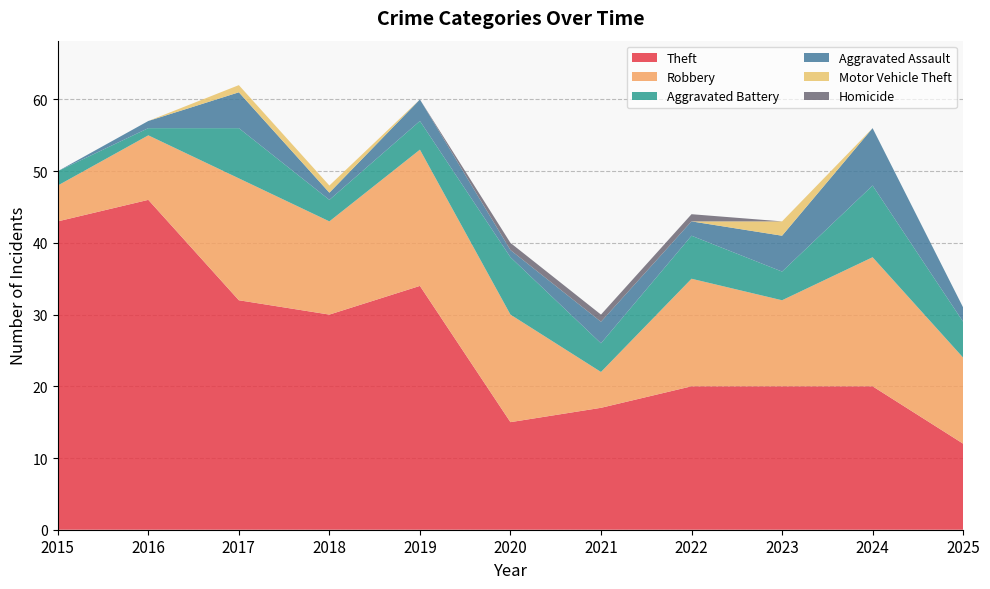

Reading left to right, transcribe all the data shown in this chart.

Theft: 2015=43	2016=46	2017=32	2018=30	2019=34	2020=15	2021=17	2022=20	2023=20	2024=20	2025=12
Robbery: 2015=5	2016=9	2017=17	2018=13	2019=19	2020=15	2021=5	2022=15	2023=12	2024=18	2025=12
Aggravated Battery: 2015=2	2016=1	2017=7	2018=3	2019=4	2020=8	2021=4	2022=6	2023=4	2024=10	2025=5
Aggravated Assault: 2015=0	2016=1	2017=5	2018=1	2019=3	2020=1	2021=3	2022=2	2023=5	2024=8	2025=2
Motor Vehicle Theft: 2015=0	2016=0	2017=1	2018=1	2019=0	2020=0	2021=0	2022=0	2023=2	2024=0	2025=0
Homicide: 2015=0	2016=0	2017=0	2018=0	2019=0	2020=1	2021=1	2022=1	2023=0	2024=0	2025=0